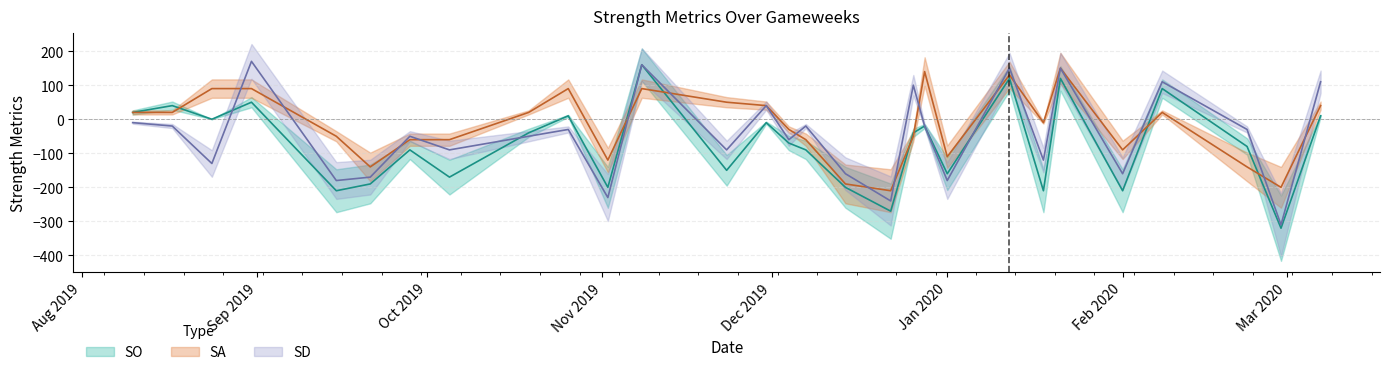

True or false: SA has more than 2 points higher than both neighbors.

True